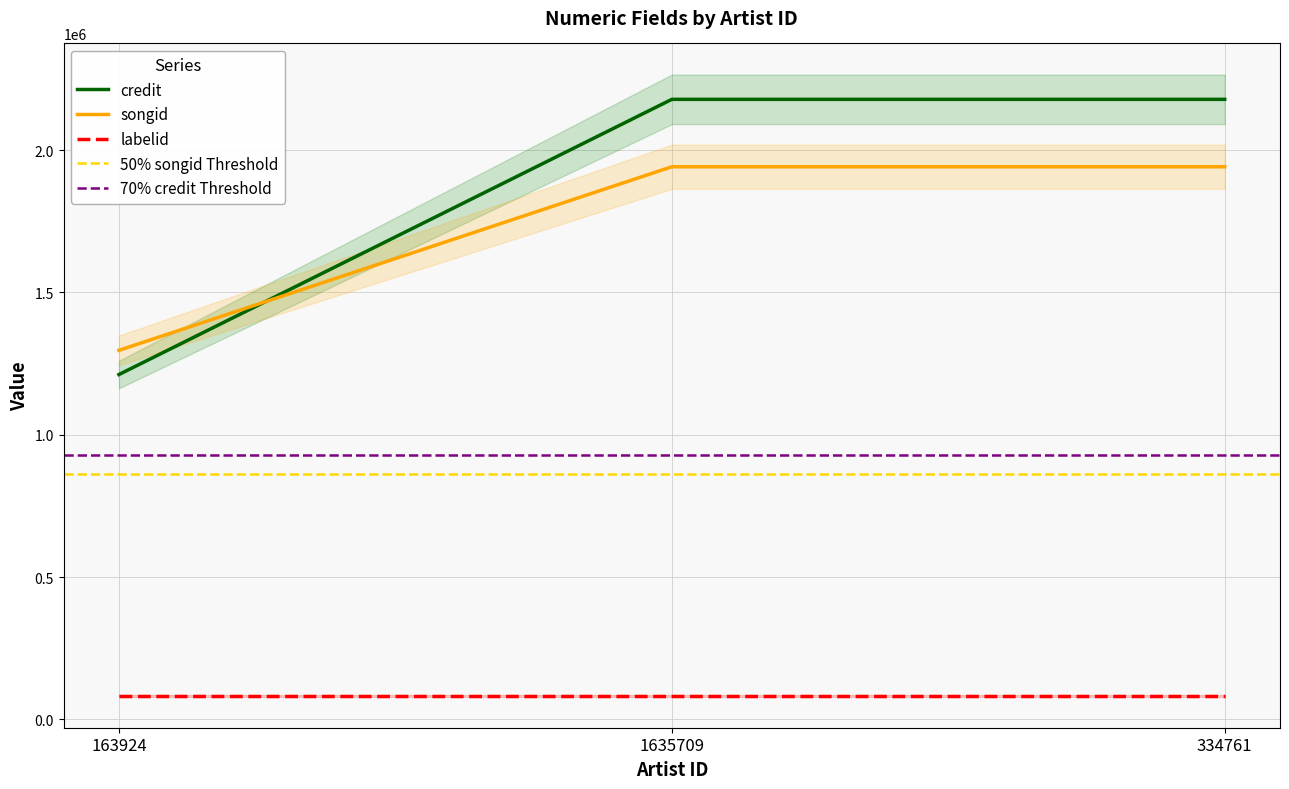

What is the total value across all series at 334761?

4120539